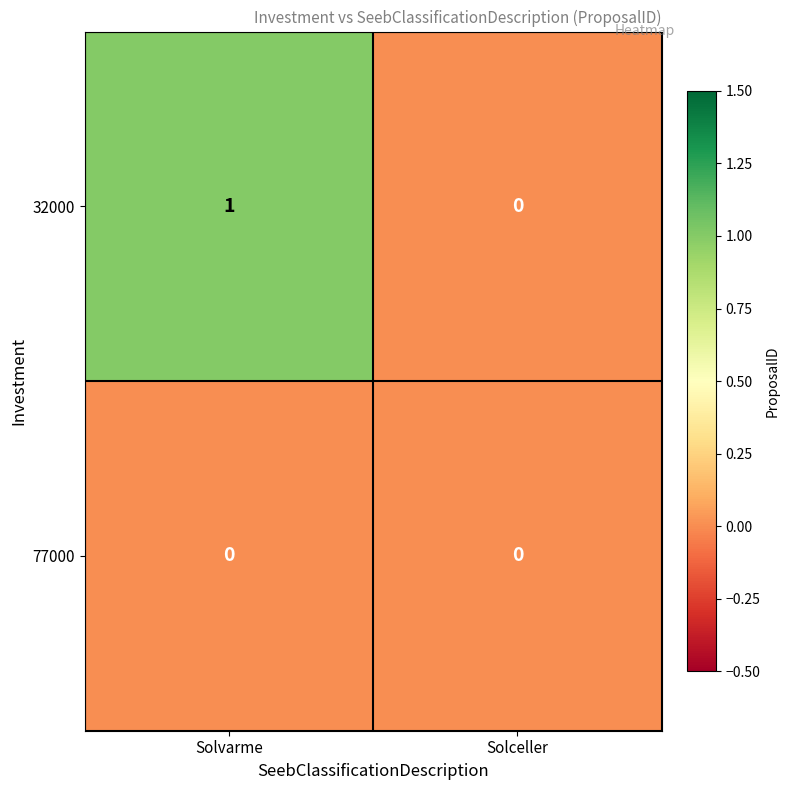

Rank the series at Solvarme from lowest to highest value.

77000, 32000